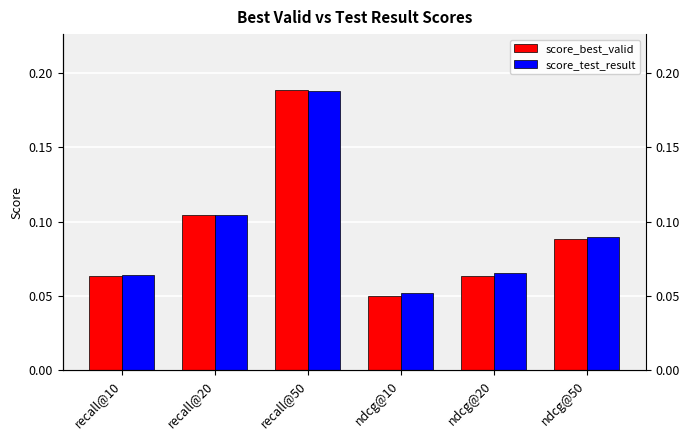

Rank the series by their maximum value, from highest to lowest.

score_best_valid, score_test_result